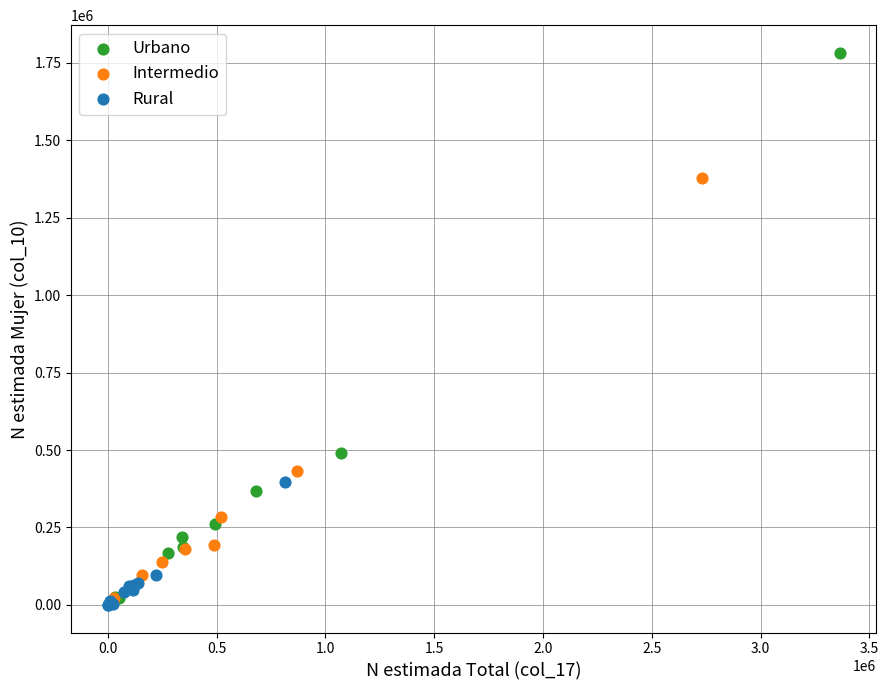

What are all the series names shown in the legend?

Urbano, Intermedio, Rural